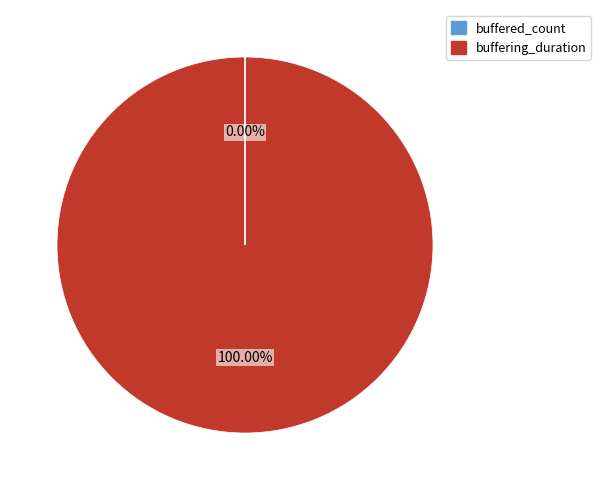

How many slices are in this pie chart?

2